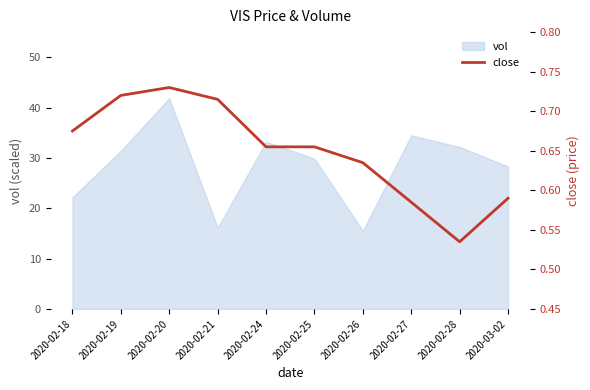

At which category does the chart reach its minimum across all series?

2020-02-28